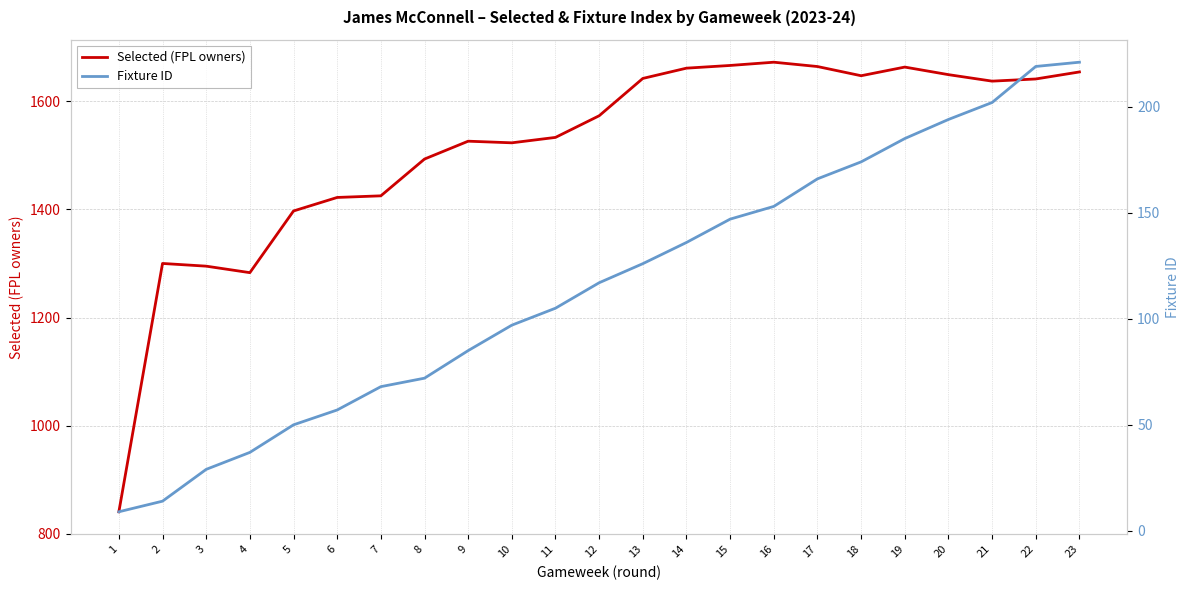

True or false: Fixture ID and Selected (FPL owners) intersect in this chart.

False